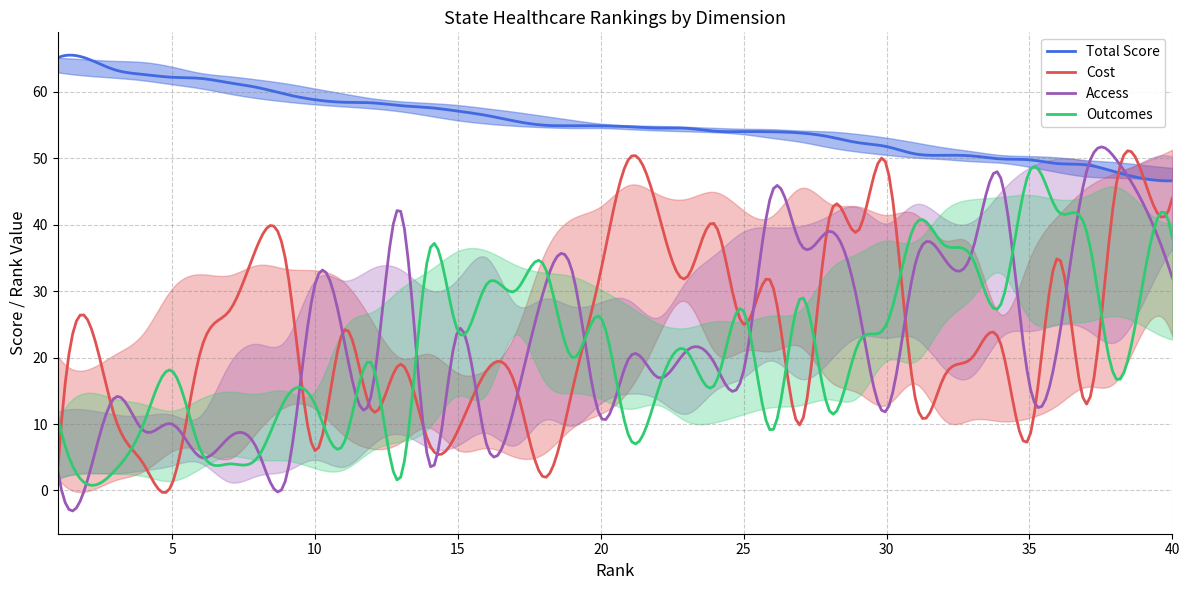

Between 3 and 37, which series saw the biggest shift?

Outcomes